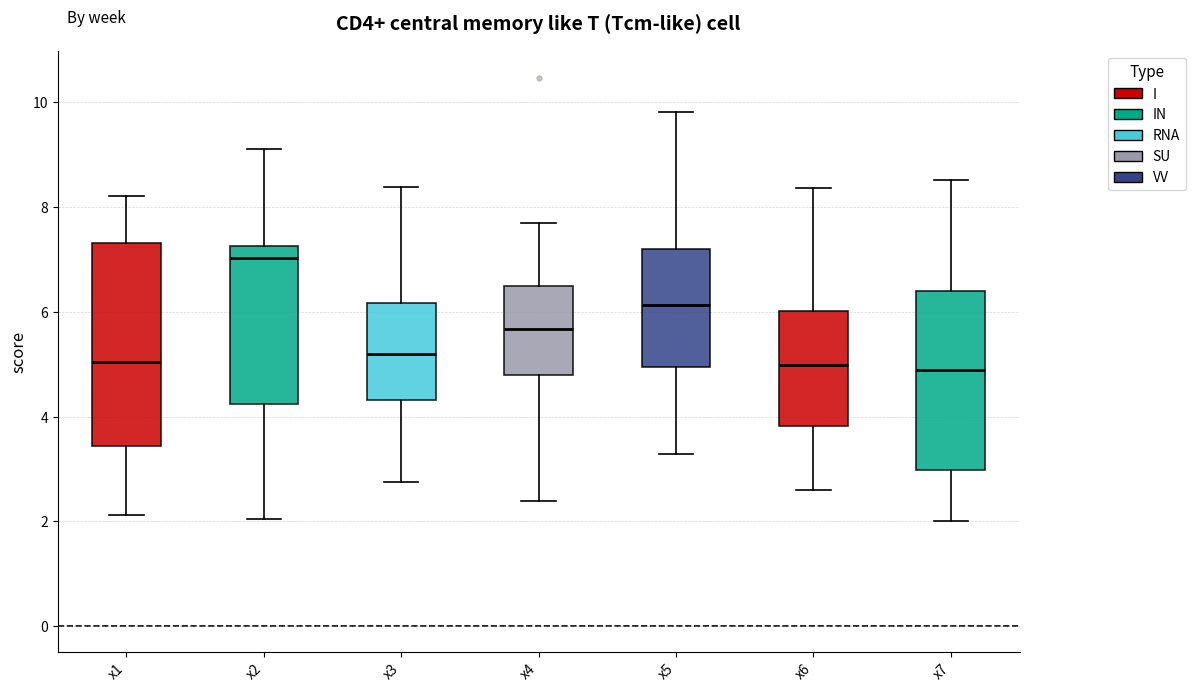

Which box has the highest median line?

x2